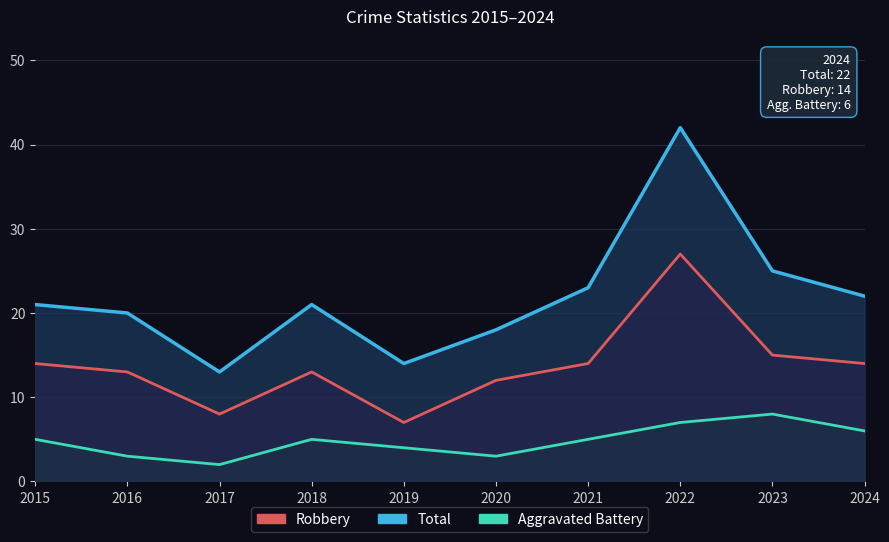

How many interior local peaks does the Robbery series have?

2